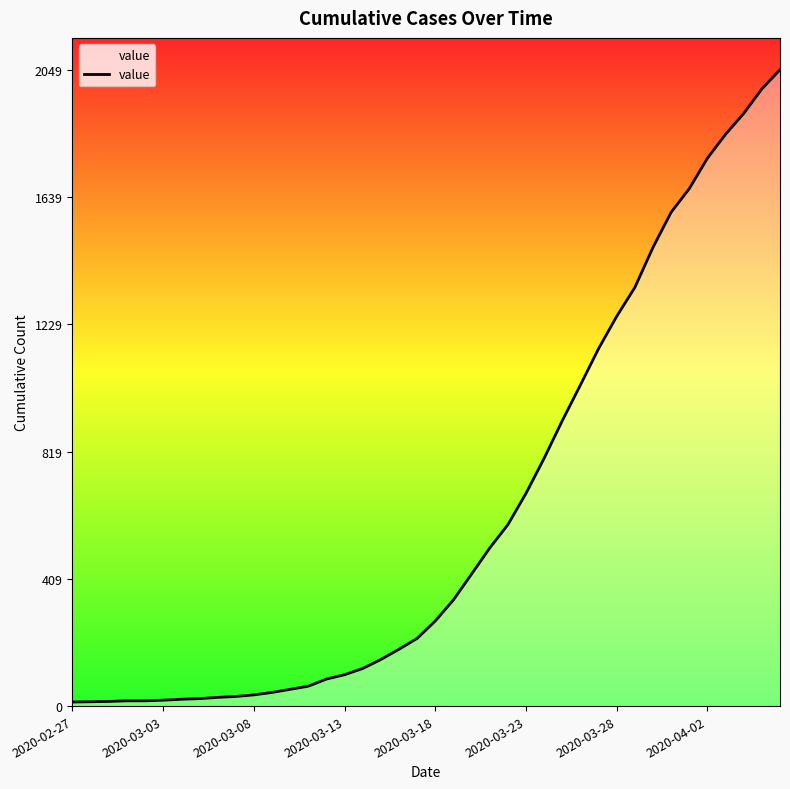

What is the difference between the maximum and minimum values?

2036